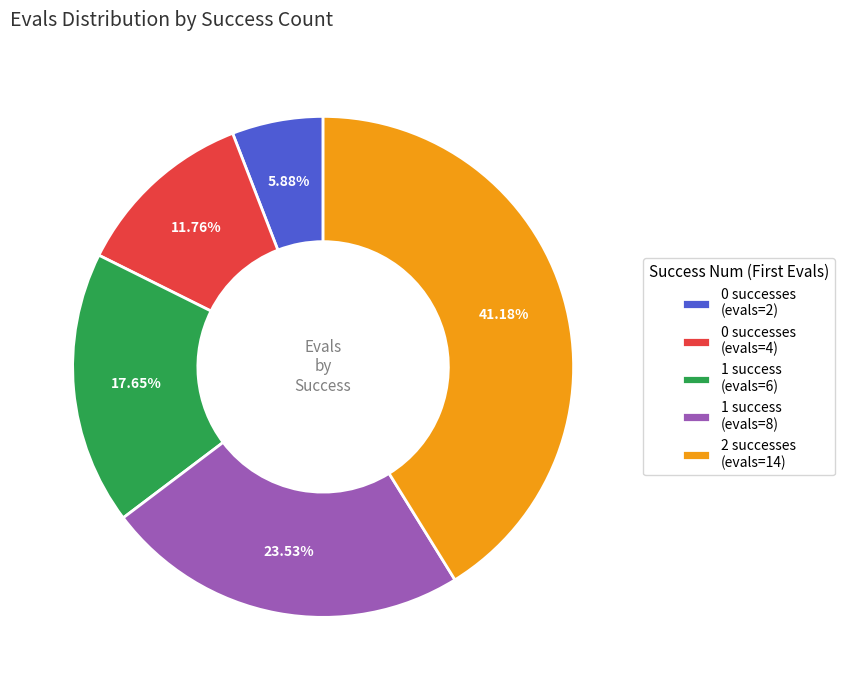

Which has a higher value, 1 success (evals=6) or 1 success (evals=8)?

1 success (evals=8)